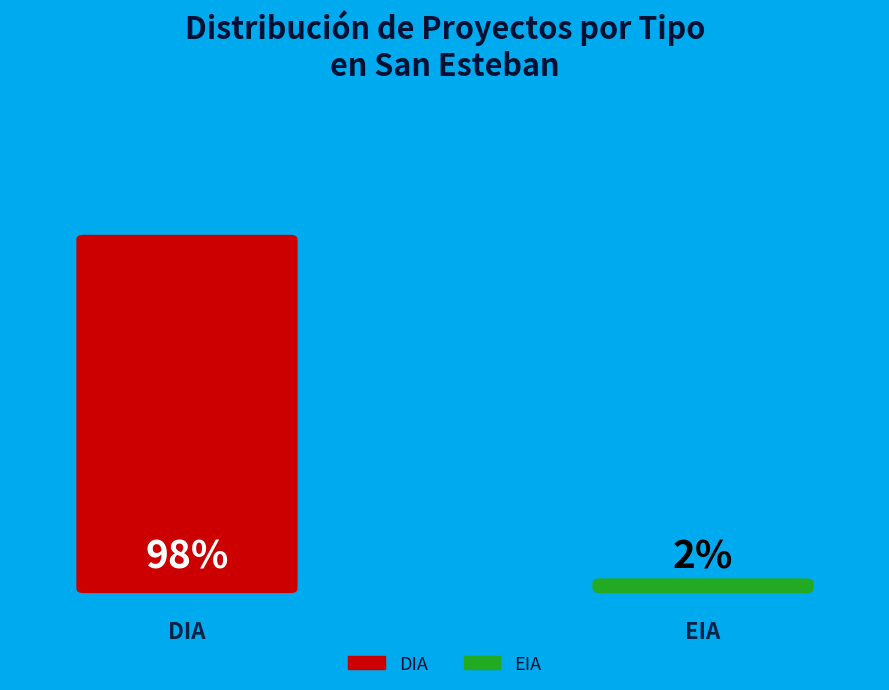

Is it true that DIA is 98% of the pie?

True